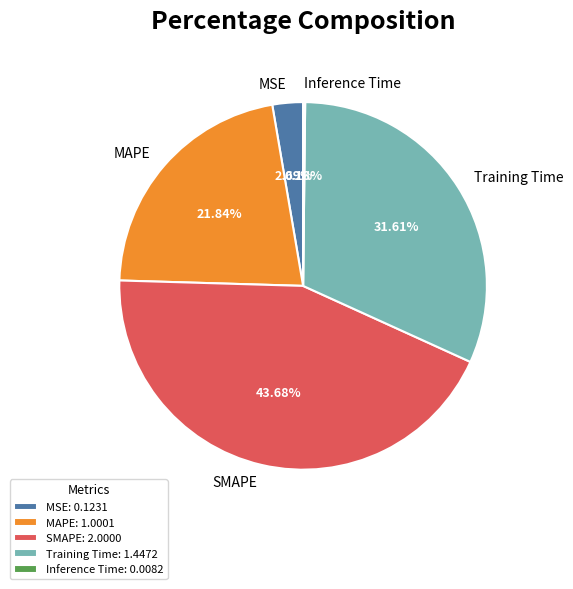

Does MAPE account for over 50% of the chart?

No